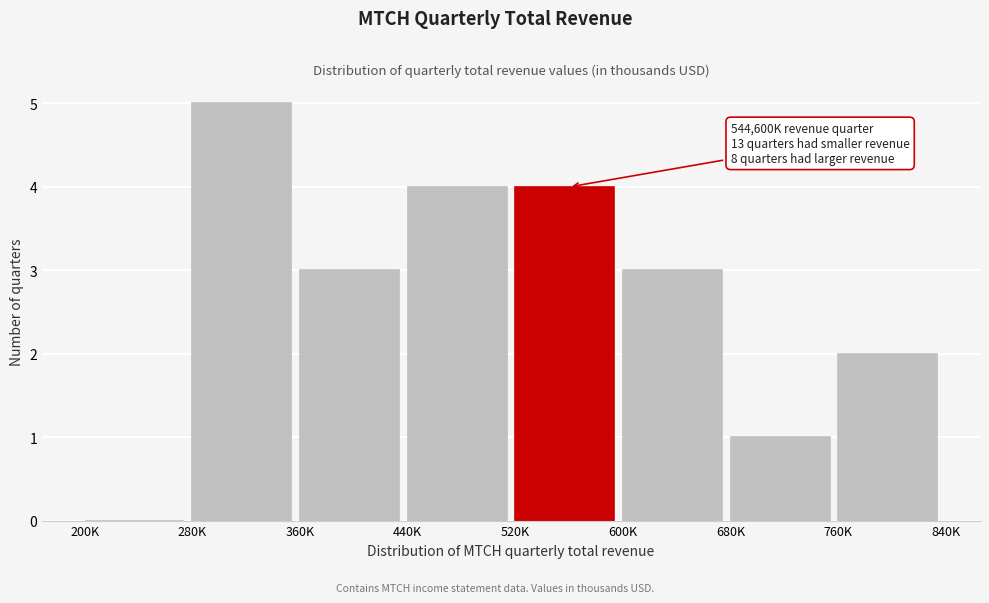

Reading left to right, list all the values displayed in this chart.

200K=0	280K=5	360K=3	440K=4	520K=4	600K=3	680K=1	760K=2